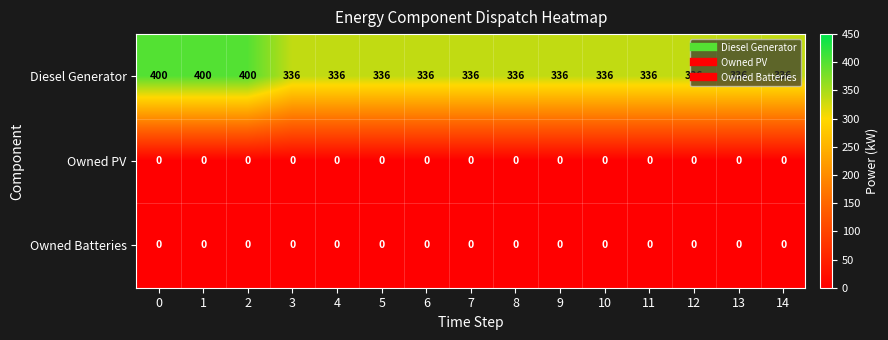

What is the difference between the maximum and minimum values in the Diesel Generator series?

64